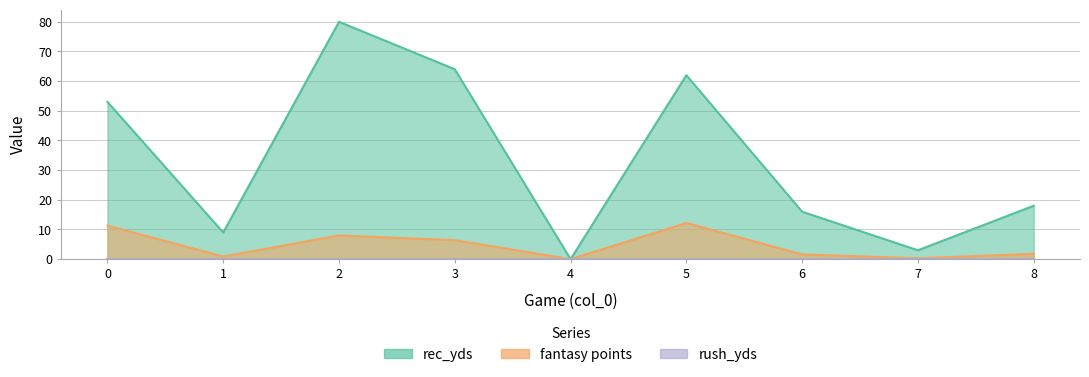

Which series has the largest range (max minus min)?

rec_yds